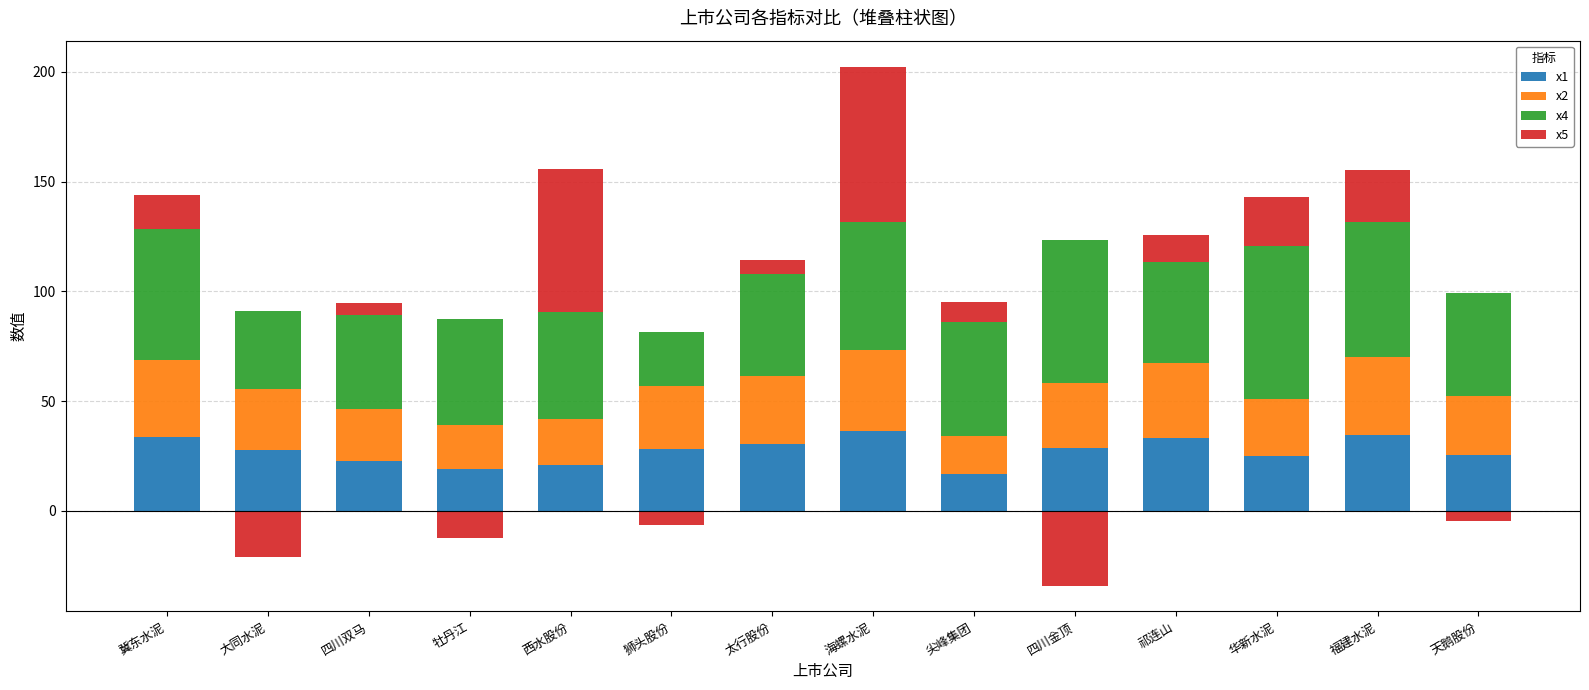

True or false: x2 has a value of 50.6 at 太行股份.

False